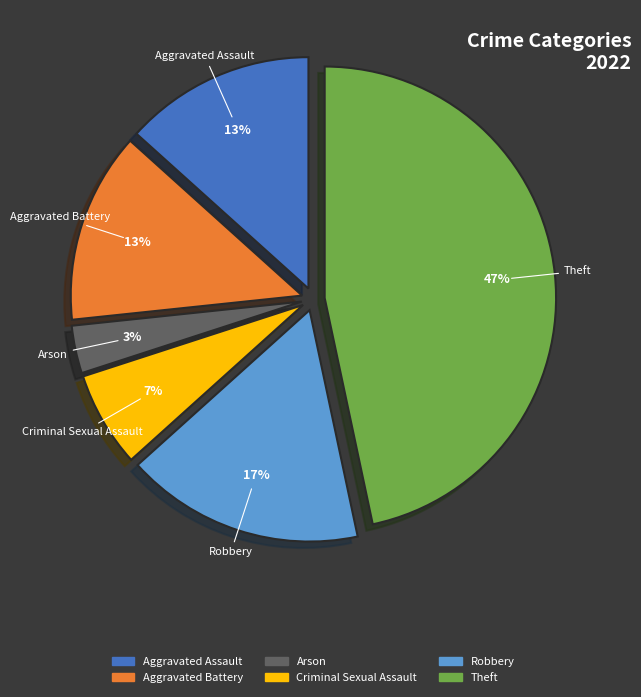

To the nearest percent, what is the combined percentage of Theft and Arson?

50%